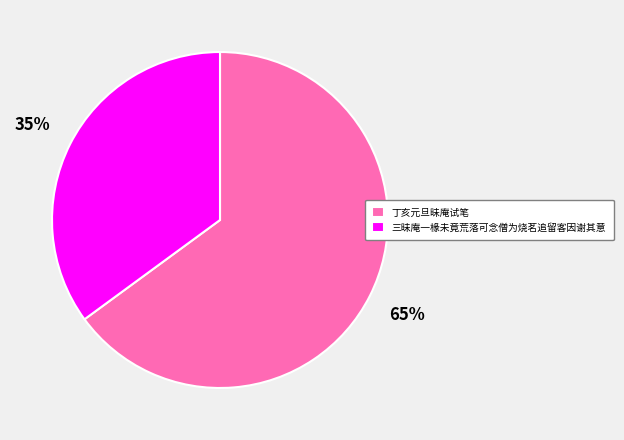

Which category has the smallest portion of the pie?

三昧庵一椽未竟荒落可念僧为烧茗追留客因谢其意